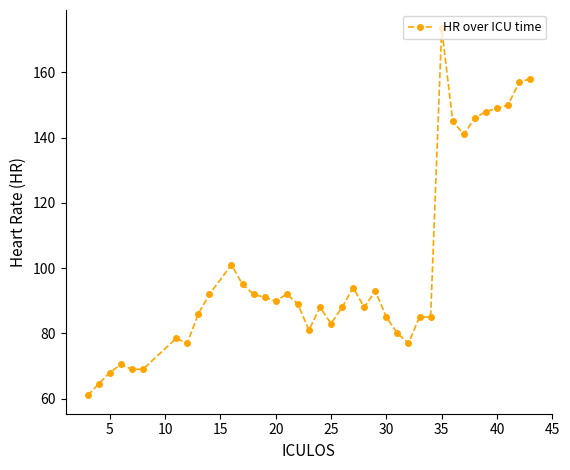

What is the average value?

99.5